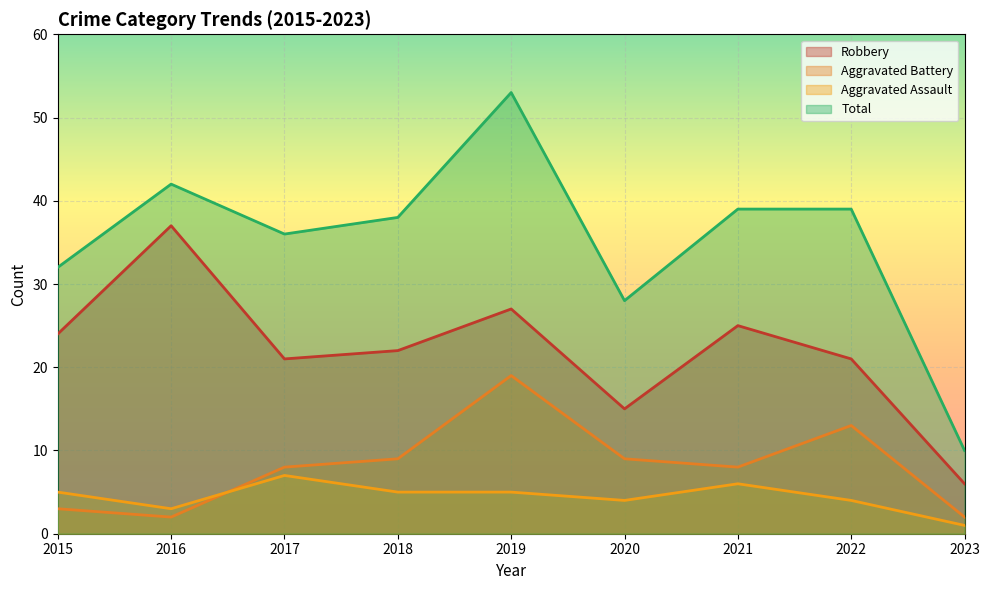

Between 2022 and 2020, which is larger?

2022